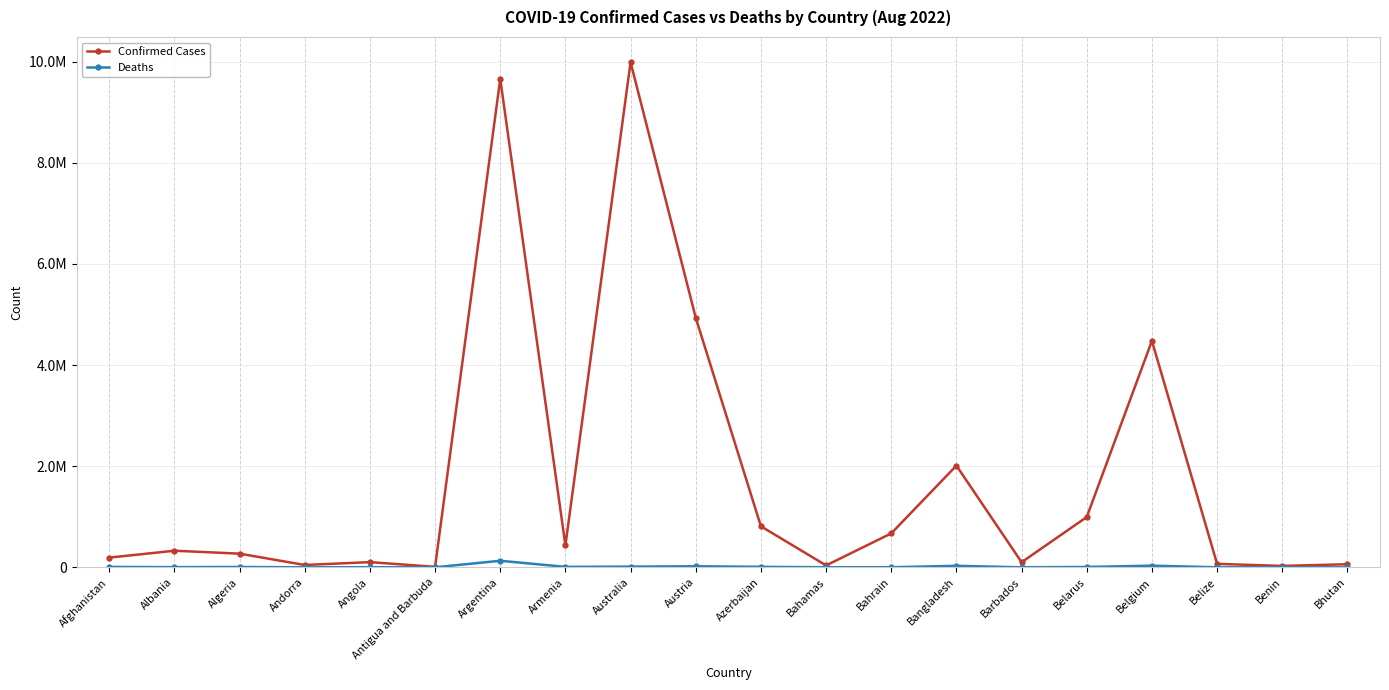

Which series has the largest range (max minus min)?

Confirmed Cases